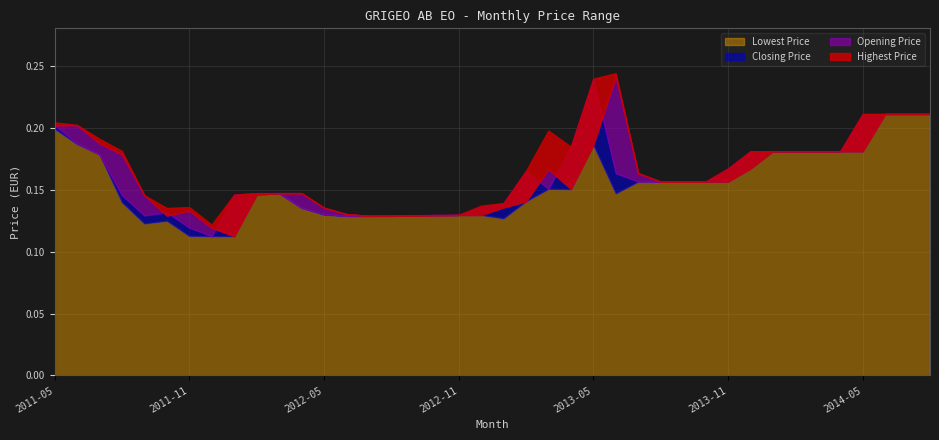

Reading right to left, transcribe all the data shown in this chart.

Highest Price: 2014-08=0.2	2014-07=0.2	2014-06=0.2	2014-05=0.2	2014-04=0.2	2014-03=0.2	2014-02=0.2	2014-01=0.2	2013-12=0.2	2013-11=0.2	2013-10=0.2	2013-09=0.2	2013-08=0.2	2013-07=0.2	2013-06=0.2	2013-05=0.2	2013-04=0.2	2013-03=0.2	2013-02=0.2	2013-01=0.1	2012-12=0.1	2012-11=0.1	2012-10=0.1	2012-09=0.1	2012-08=0.1	2012-07=0.1	2012-06=0.1	2012-05=0.1	2012-04=0.1	2012-03=0.1	2012-02=0.1	2012-01=0.1	2011-12=0.1	2011-11=0.1	2011-10=0.1	2011-09=0.1	2011-08=0.2	2011-07=0.2	2011-06=0.2	2011-05=0.2
Opening Price: 2014-08=0.2	2014-07=0.2	2014-06=0.2	2014-05=0.2	2014-04=0.2	2014-03=0.2	2014-02=0.2	2014-01=0.2	2013-12=0.2	2013-11=0.2	2013-10=0.2	2013-09=0.2	2013-08=0.2	2013-07=0.2	2013-06=0.2	2013-05=0.2	2013-04=0.2	2013-03=0.2	2013-02=0.1	2013-01=0.1	2012-12=0.1	2012-11=0.1	2012-10=0.1	2012-09=0.1	2012-08=0.1	2012-07=0.1	2012-06=0.1	2012-05=0.1	2012-04=0.1	2012-03=0.1	2012-02=0.1	2012-01=0.1	2011-12=0.1	2011-11=0.1	2011-10=0.1	2011-09=0.1	2011-08=0.2	2011-07=0.2	2011-06=0.2	2011-05=0.2
Closing Price: 2014-08=0.2	2014-07=0.2	2014-06=0.2	2014-05=0.2	2014-04=0.2	2014-03=0.2	2014-02=0.2	2014-01=0.2	2013-12=0.2	2013-11=0.2	2013-10=0.2	2013-09=0.2	2013-08=0.2	2013-07=0.2	2013-06=0.2	2013-05=0.2	2013-04=0.2	2013-03=0.2	2013-02=0.2	2013-01=0.1	2012-12=0.1	2012-11=0.1	2012-10=0.1	2012-09=0.1	2012-08=0.1	2012-07=0.1	2012-06=0.1	2012-05=0.1	2012-04=0.1	2012-03=0.1	2012-02=0.1	2012-01=0.1	2011-12=0.1	2011-11=0.1	2011-10=0.1	2011-09=0.1	2011-08=0.1	2011-07=0.2	2011-06=0.2	2011-05=0.2
Lowest Price: 2014-08=0.2	2014-07=0.2	2014-06=0.2	2014-05=0.2	2014-04=0.2	2014-03=0.2	2014-02=0.2	2014-01=0.2	2013-12=0.2	2013-11=0.2	2013-10=0.2	2013-09=0.2	2013-08=0.2	2013-07=0.2	2013-06=0.1	2013-05=0.2	2013-04=0.2	2013-03=0.2	2013-02=0.1	2013-01=0.1	2012-12=0.1	2012-11=0.1	2012-10=0.1	2012-09=0.1	2012-08=0.1	2012-07=0.1	2012-06=0.1	2012-05=0.1	2012-04=0.1	2012-03=0.1	2012-02=0.1	2012-01=0.1	2011-12=0.1	2011-11=0.1	2011-10=0.1	2011-09=0.1	2011-08=0.1	2011-07=0.2	2011-06=0.2	2011-05=0.2